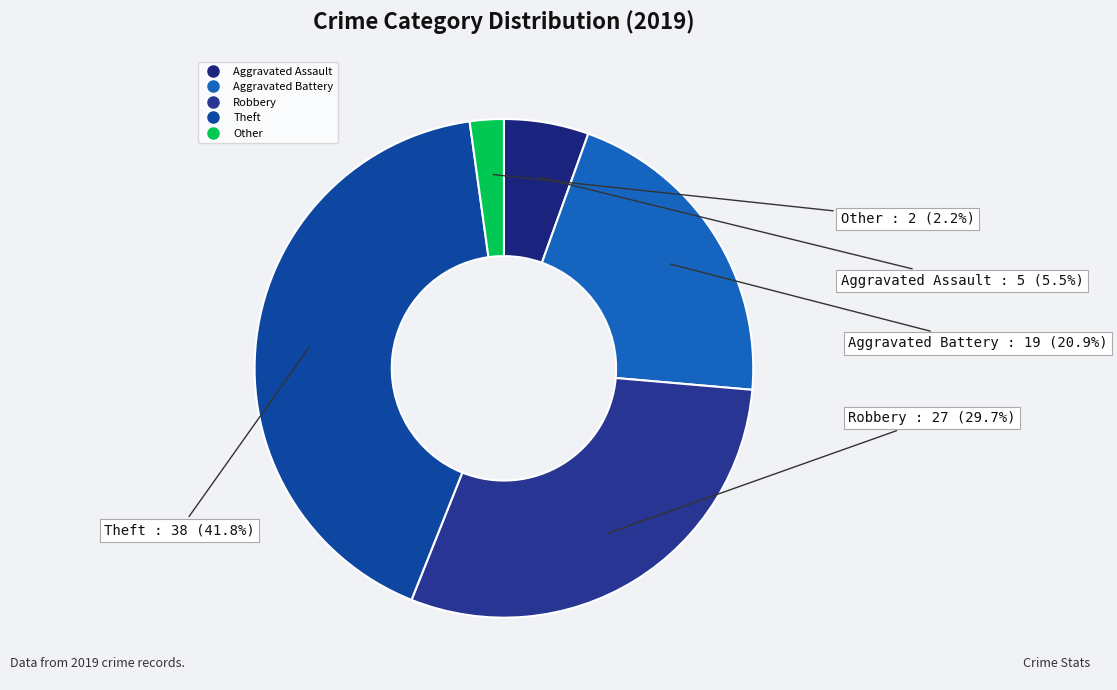

Is the sum of Aggravated Battery and Other greater than half?

No